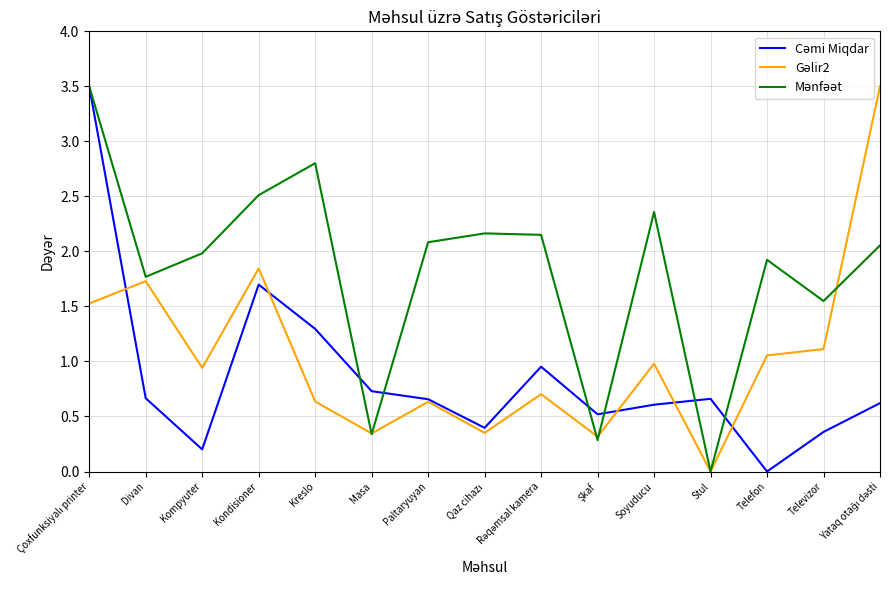

What is the total value across all series at Paltaryuyan?

3.4